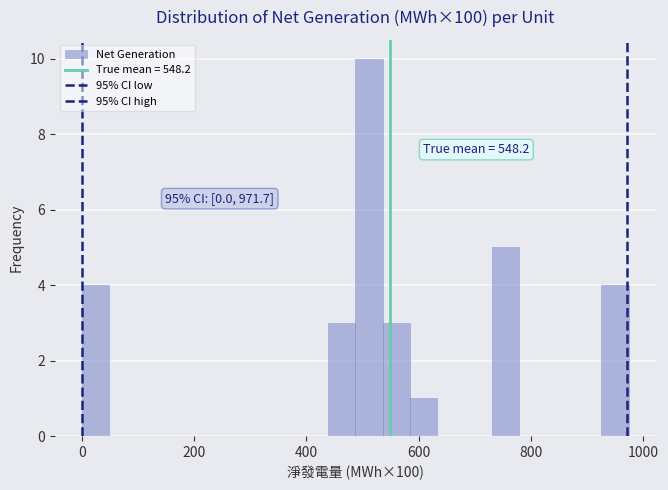

Around what value on the x-axis is the tallest bar? Give the approximate position of its centre, as read against the axis.

520